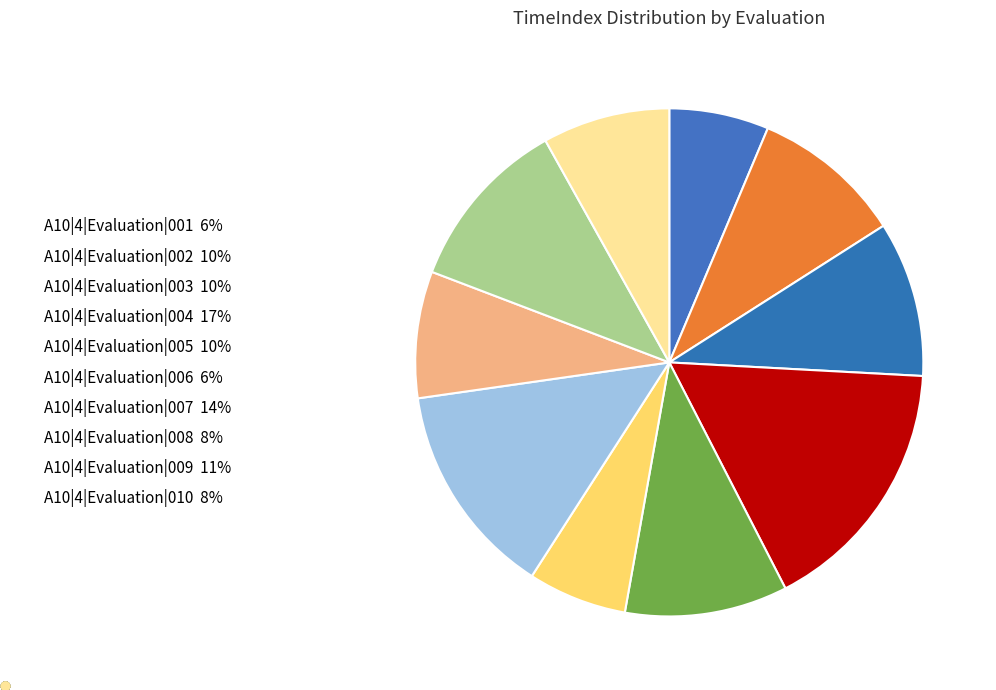

The A10|4|Evaluation|003 slice represents 10% of the pie. True or false?

True